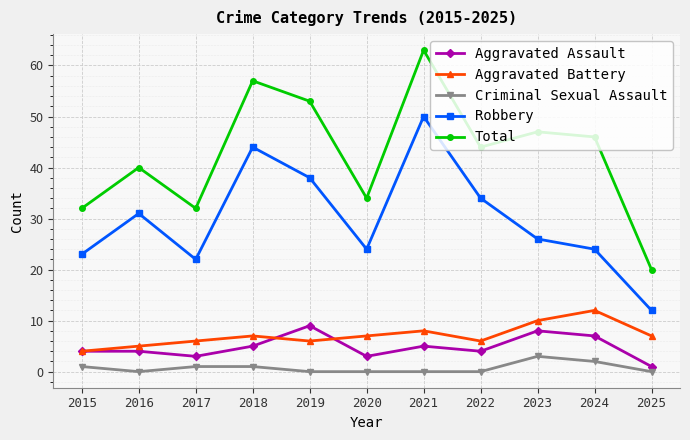

True or false: Robbery and Total cross at least once.

False